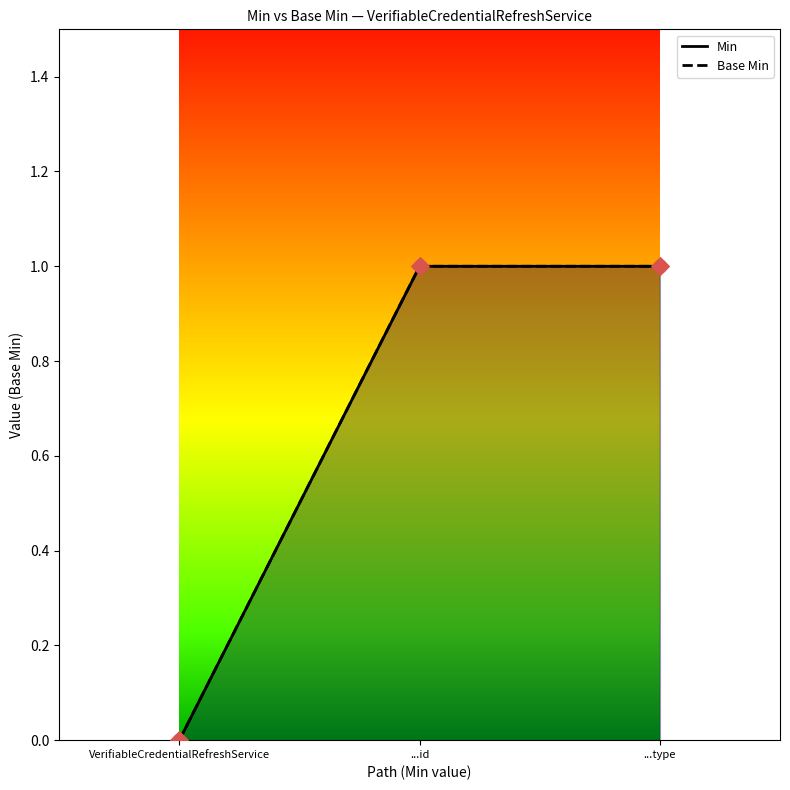

Is the value of Base Min Points at ...id greater than the value of Min Points at VerifiableCredentialRefreshService?

Yes